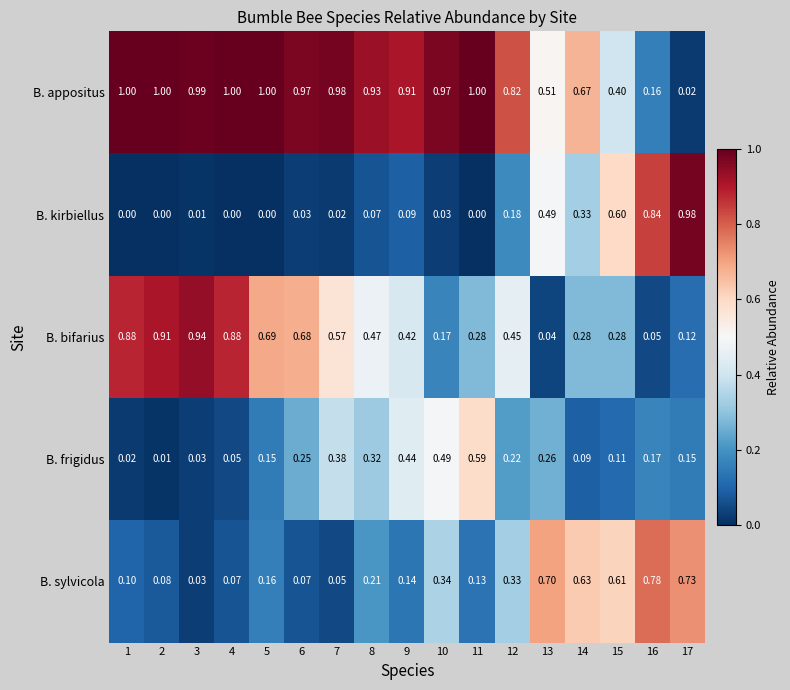

Which series changed the most between 4 and 5?

B. bifarius